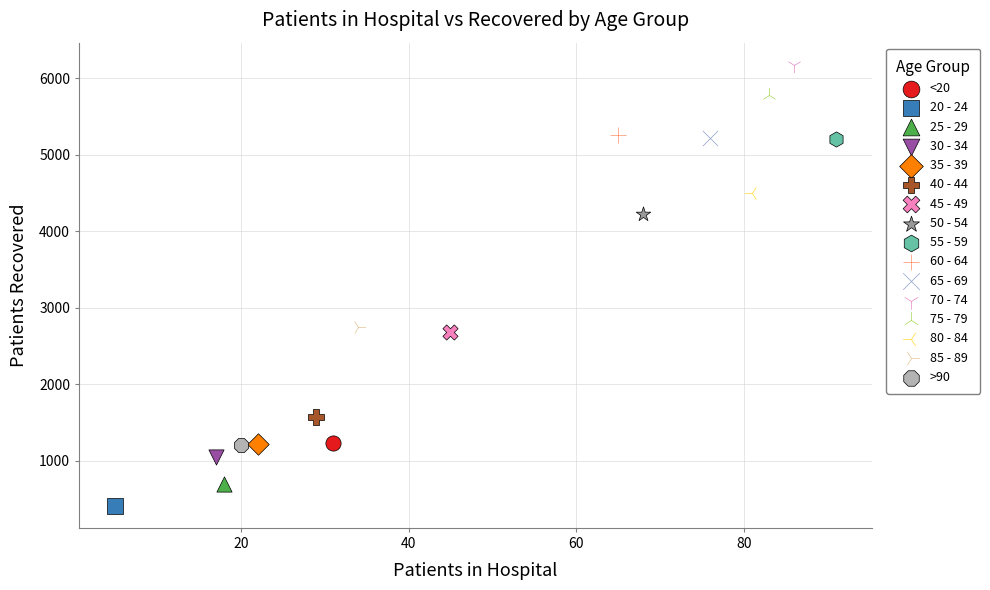

Which series contains the highest Y value?

70 - 74